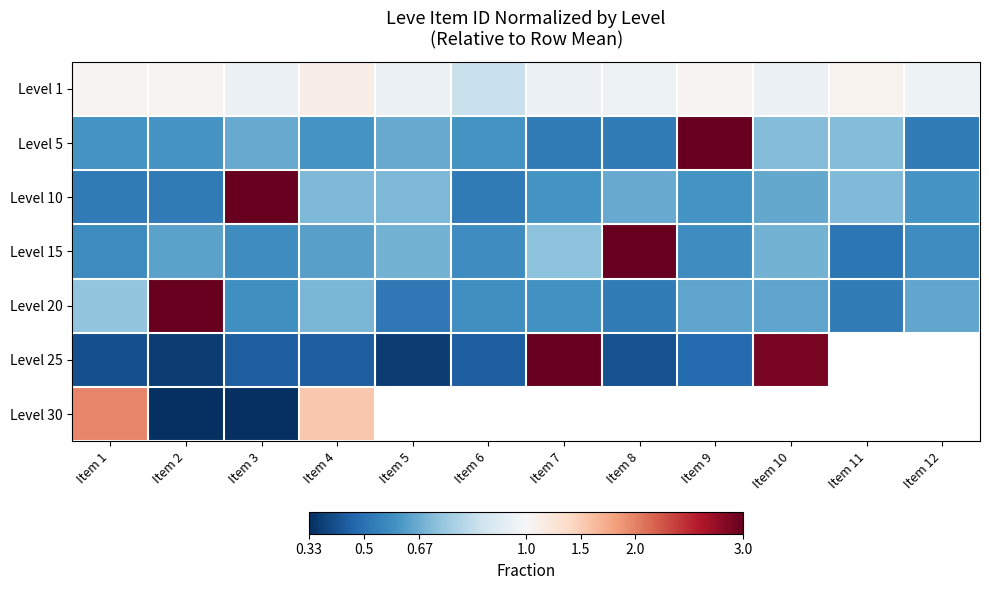

Rank the categories by Level 20 value from highest to lowest.

Item 2, Item 1, Item 4, Item 12, Item 9, Item 10, Item 7, Item 3, Item 6, Item 8, Item 11, Item 5